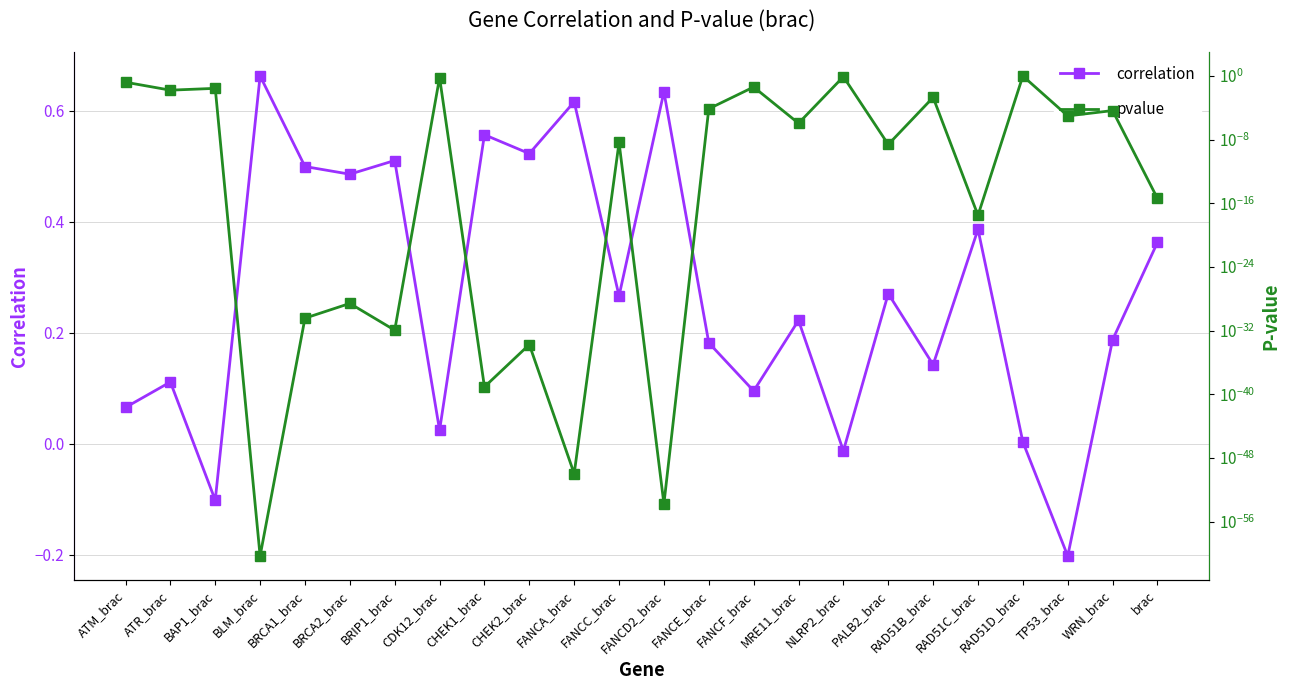

Is this an area chart (filled region under the line)?

No